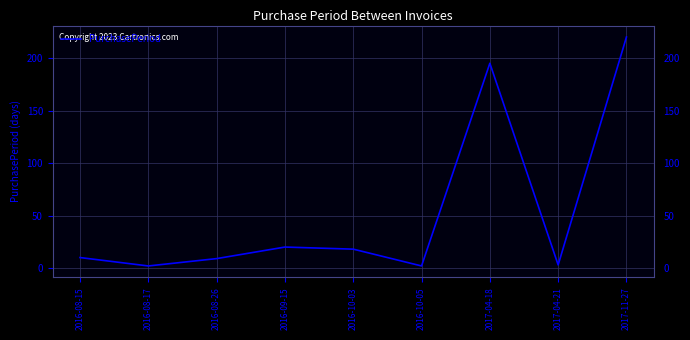

What position from the left is 2017-04-21?

8